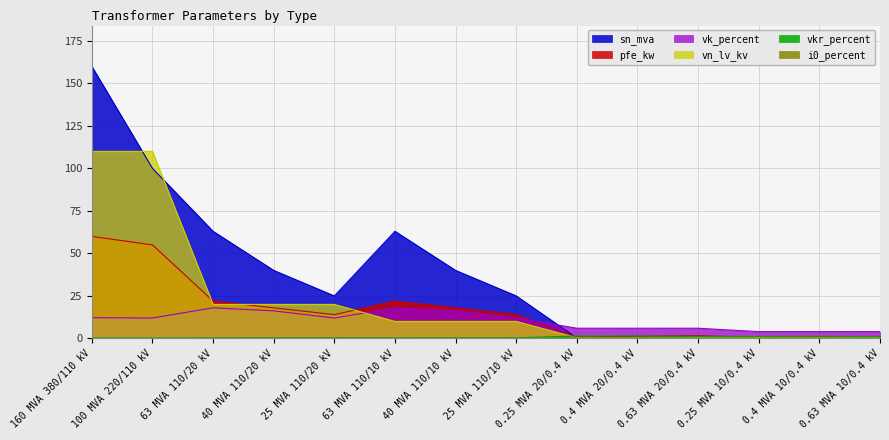

True or false: vkr_percent and vk_percent intersect in this chart.

False